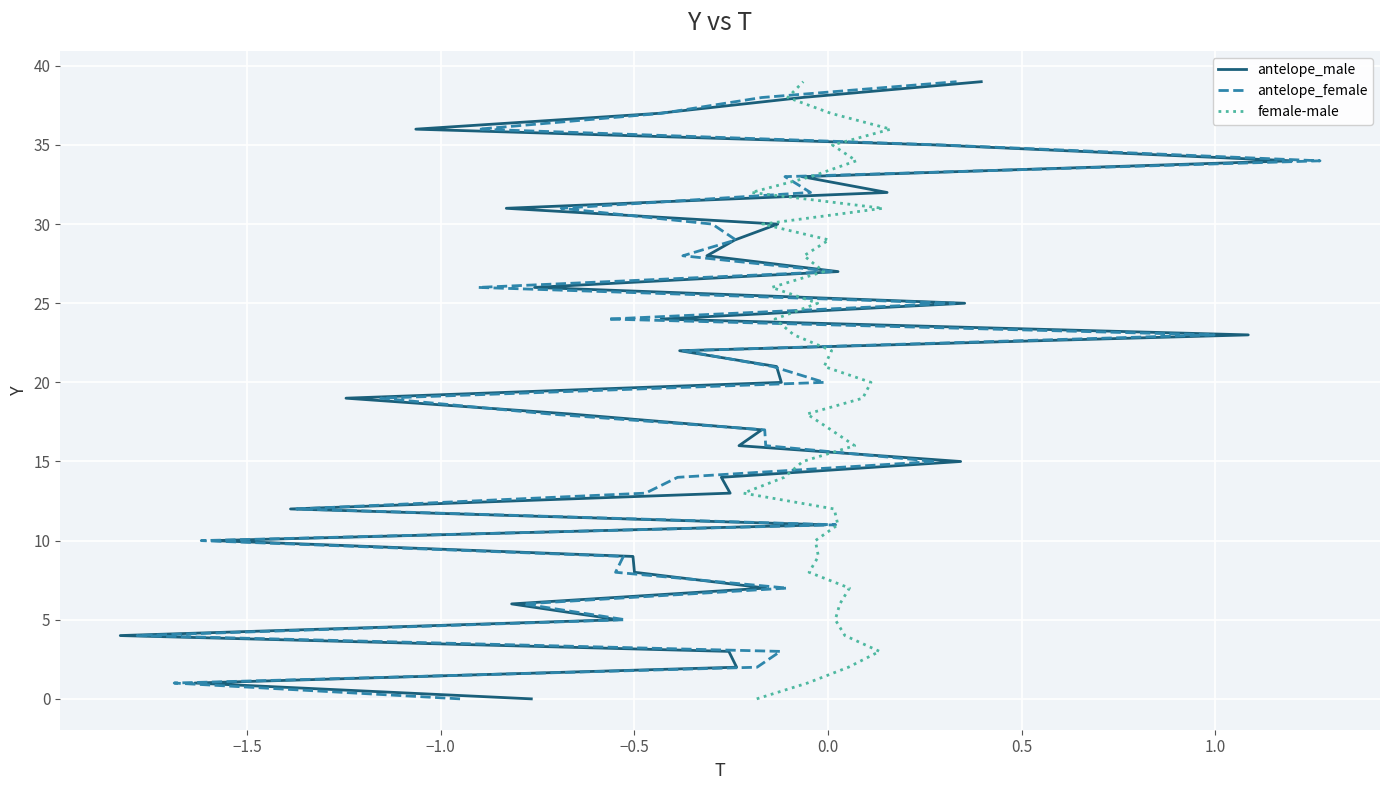

What is the maximum value shown in the chart?

39